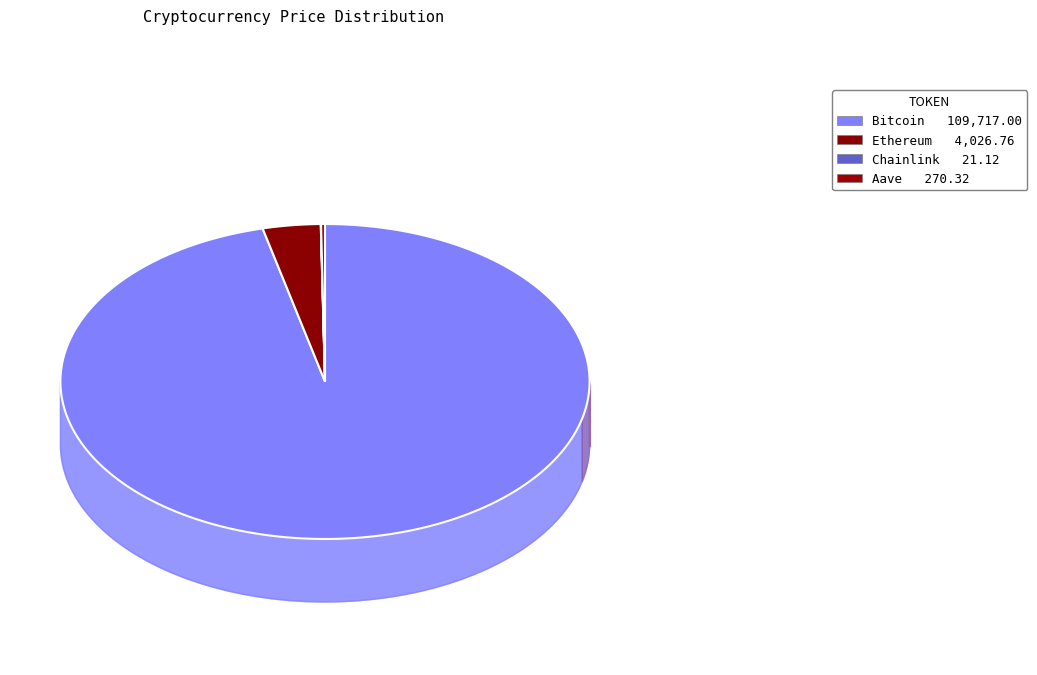

The Chainlink slice represents 0% of the pie. True or false?

True